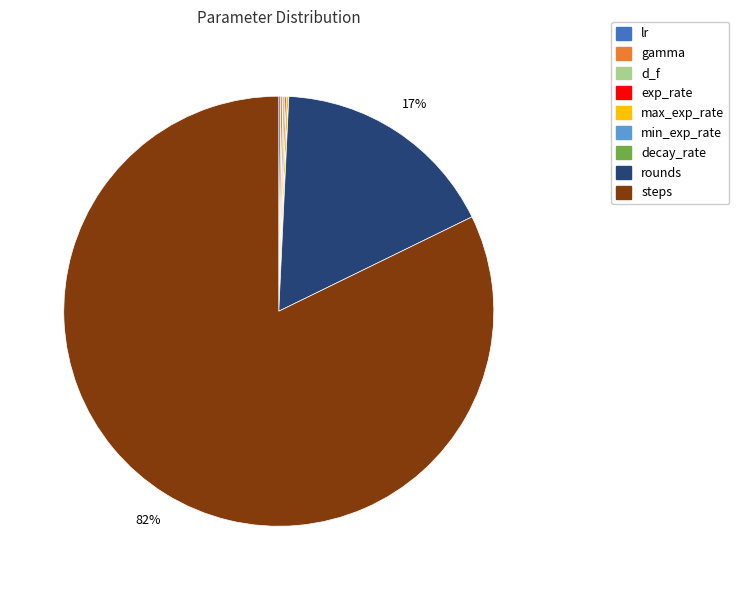

Is it true that rounds is 17% of the pie?

True